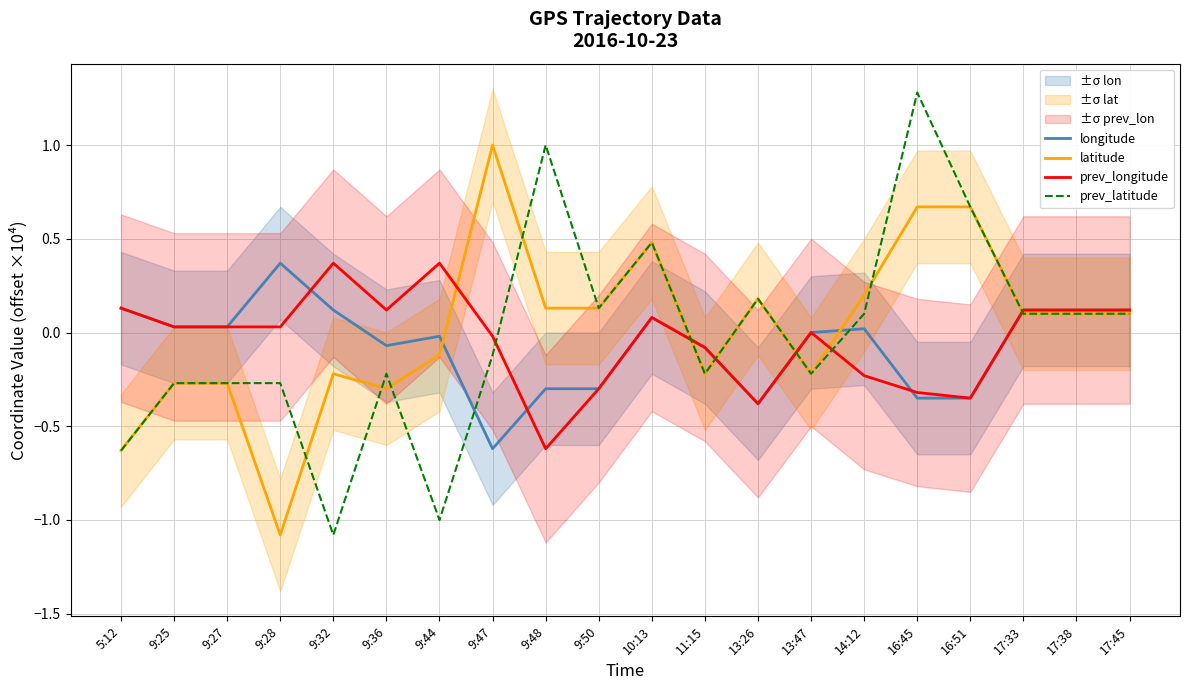

What are all the series names shown in the legend?

longitude, latitude, prev_longitude, prev_latitude